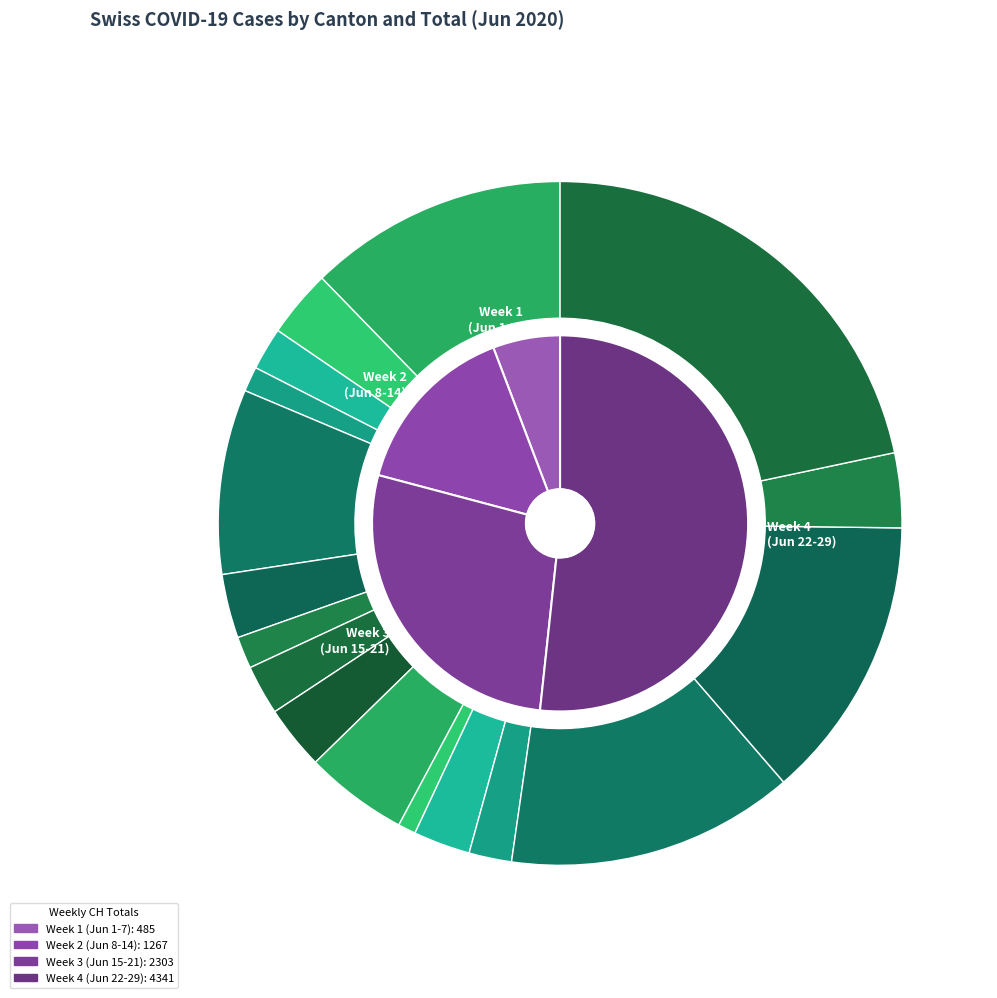

What is the largest slice in the pie chart?

2020-06-29